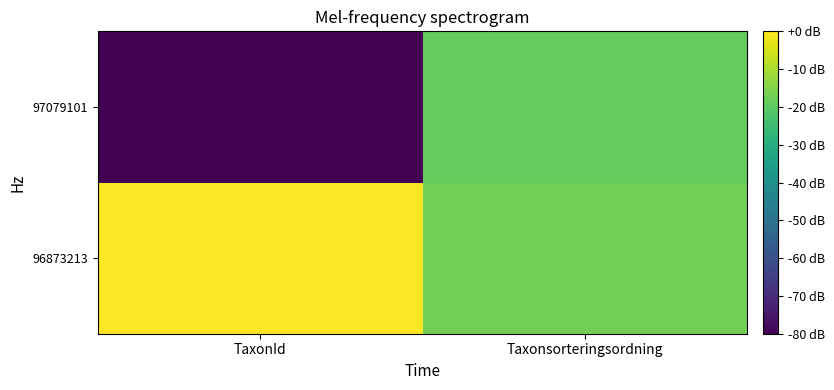

Reading left to right, transcribe all the data shown in this chart.

96873213: TaxonId=-0.0	Taxonsorteringsordning=-17.0
97079101: TaxonId=-80.0	Taxonsorteringsordning=-18.8